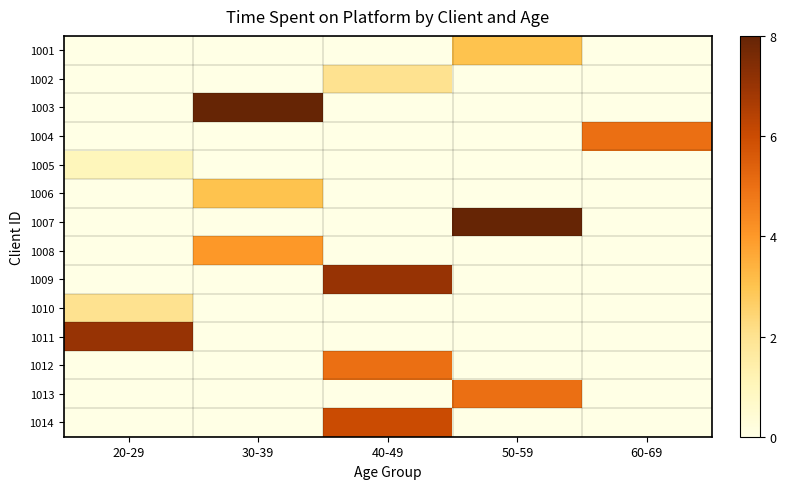

Rank the series at 30-39 from highest to lowest value.

1003, 1008, 1006, 1001, 1002, 1004, 1005, 1007, 1009, 1010, 1011, 1012, 1013, 1014